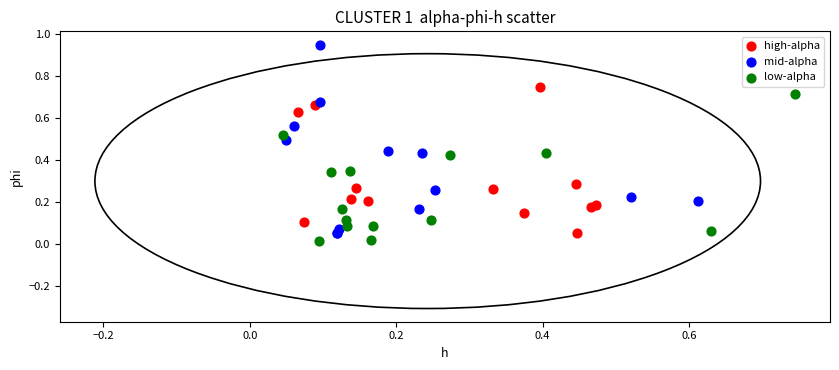

Which series has the largest Y range (max minus min)?

mid-alpha